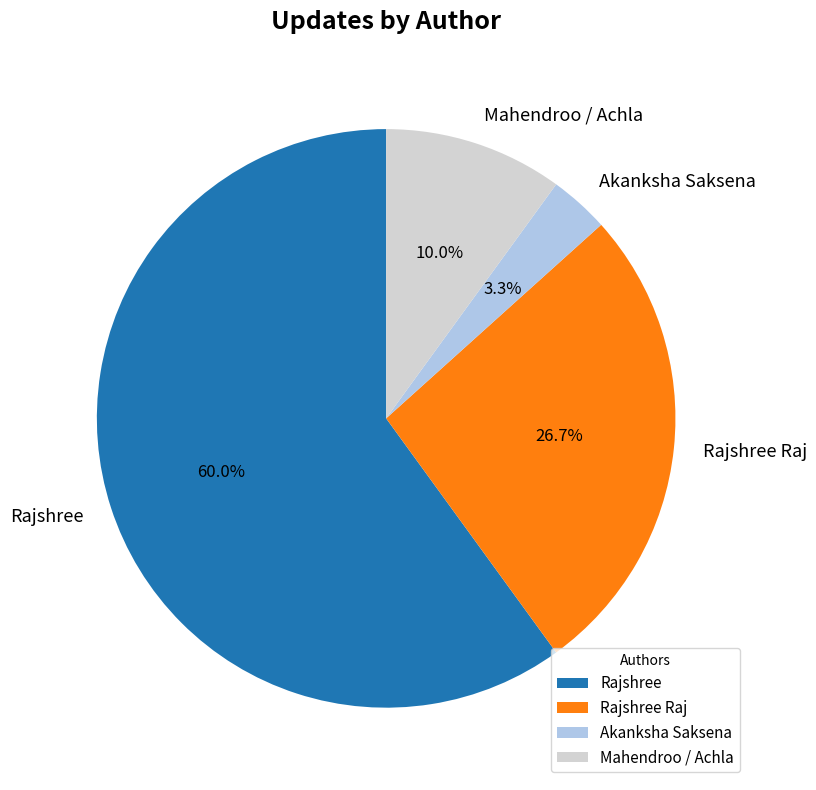

The Rajshree Raj slice represents 1% of the pie. True or false?

False